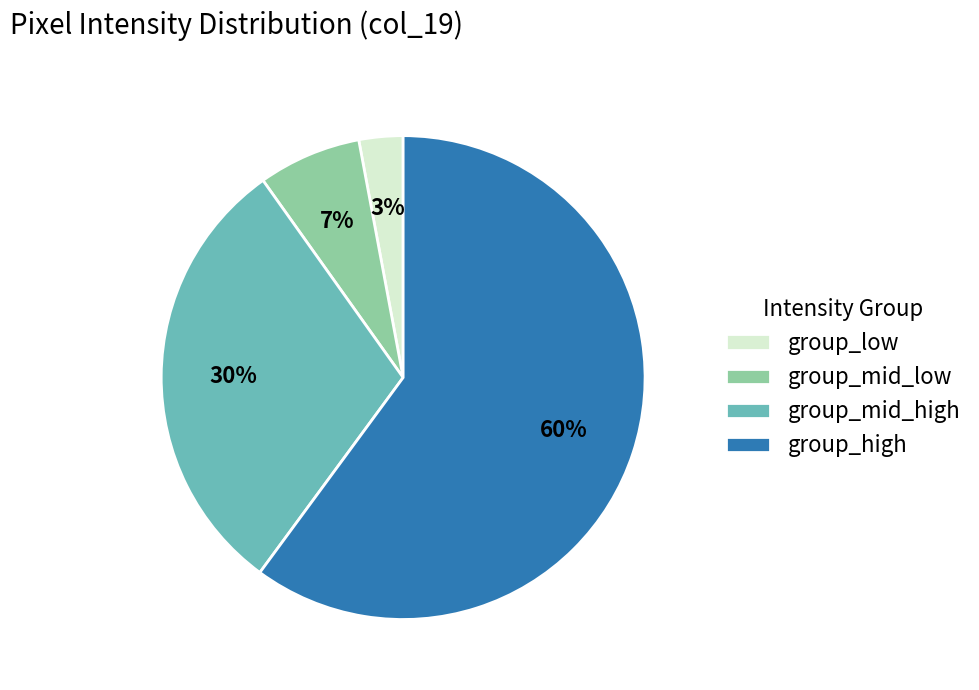

Rank the categories by value from lowest to highest.

group_low, group_mid_low, group_mid_high, group_high